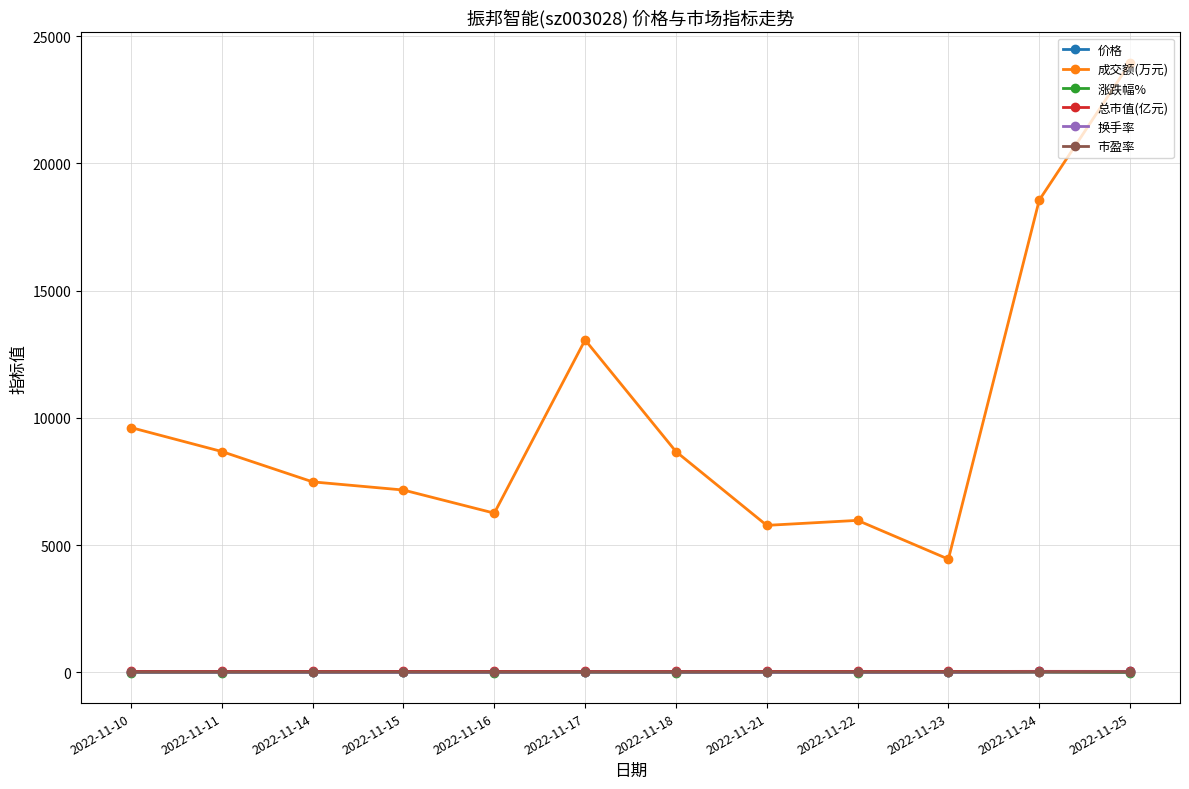

At which category is the sum across all series the highest?

2022-11-25